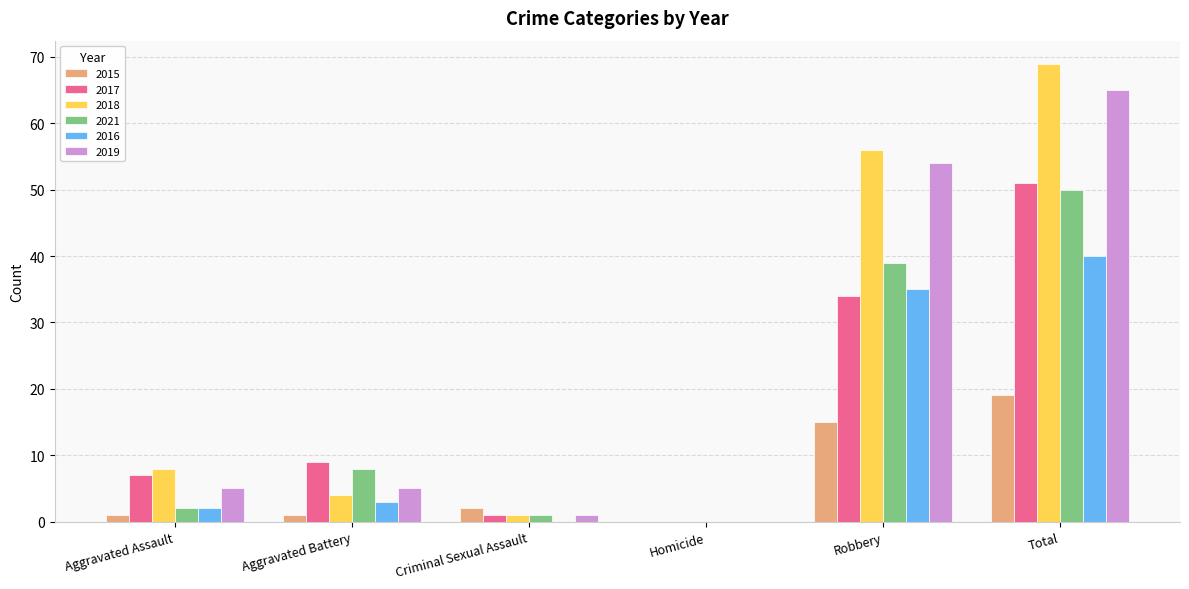

Is the value of 2019 at Aggravated Battery greater than the value of 2018 at Robbery?

No